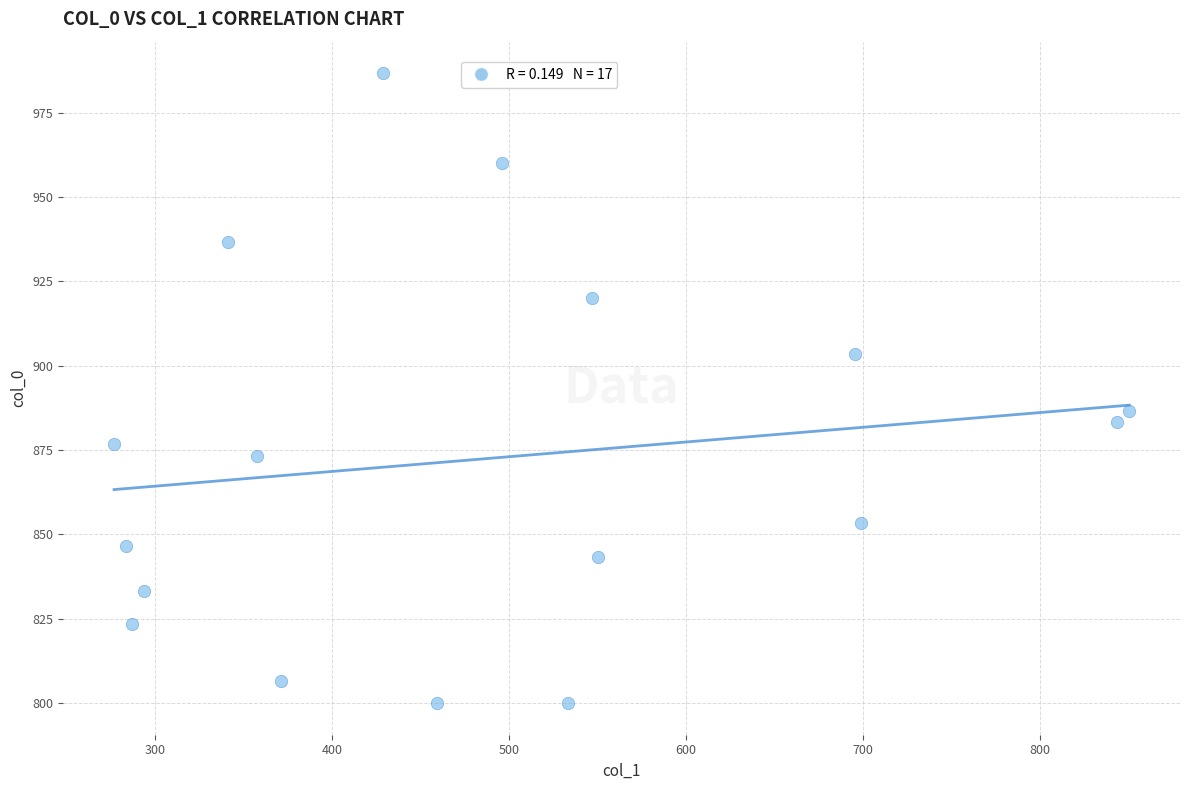

What is the range of X values (max minus min)?

573.8